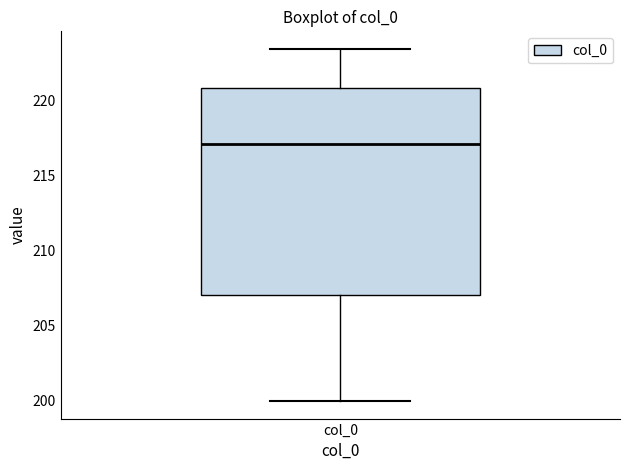

Read this box plot against the y-axis: the position of the median line, the range covered by the box, and the ends of both whiskers. The values are not printed on the chart, so give them approximately, as read against the axis.

median 217.0, box 207.0 to 221.0, whiskers 200.0 to 223.5